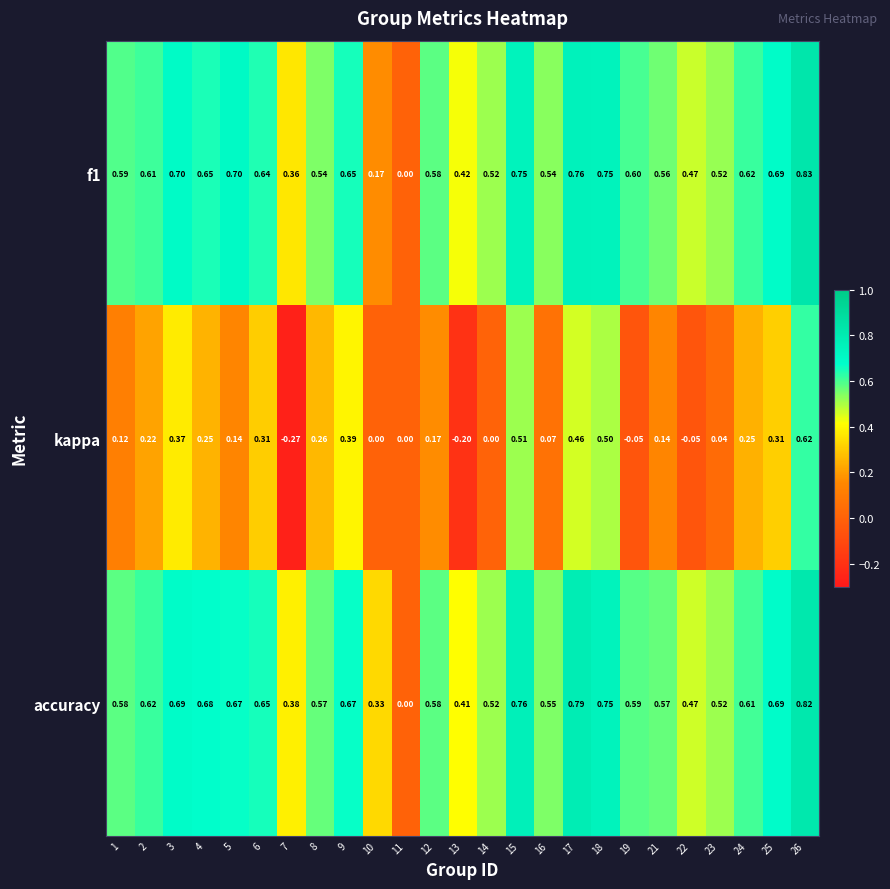

Is the value of accuracy at 4 greater than the value of f1 at 12?

Yes